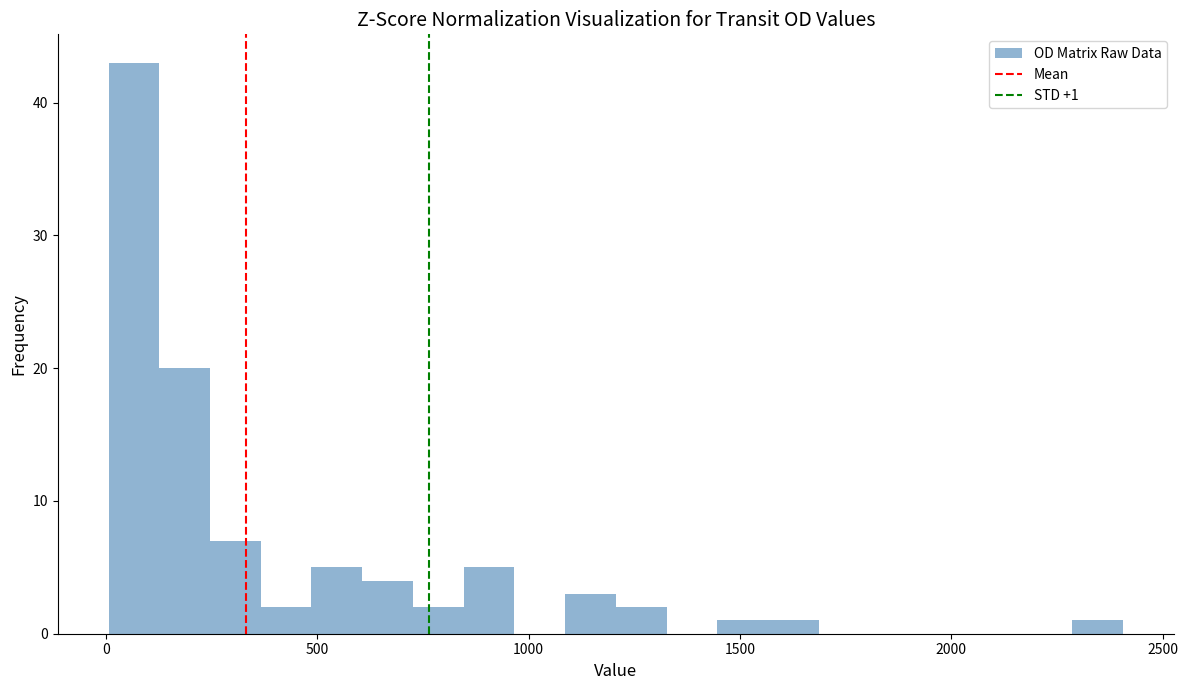

Read against the x-axis, roughly where is the centre of the tallest bar?

50